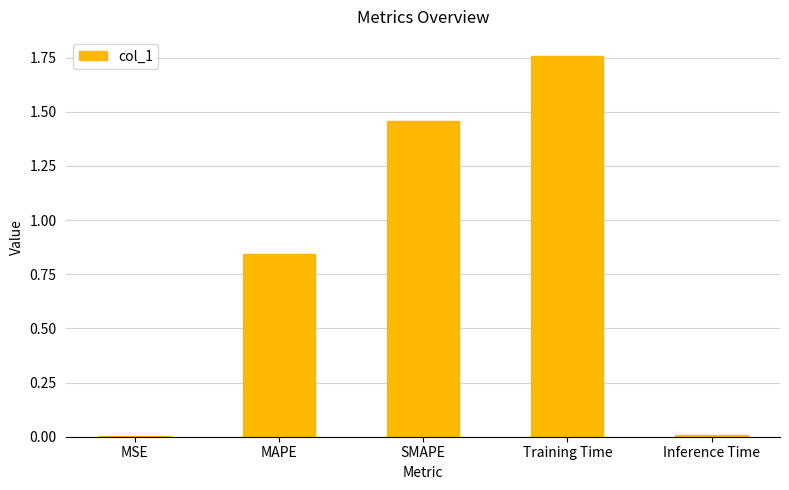

What is the change in value from MAPE to Training Time?

+0.9